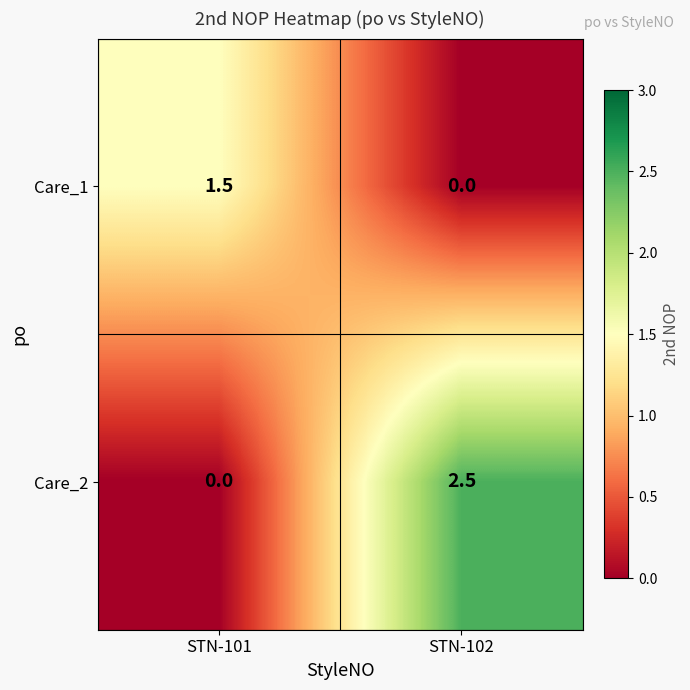

What is the difference between the highest and lowest values at STN-101?

1.5